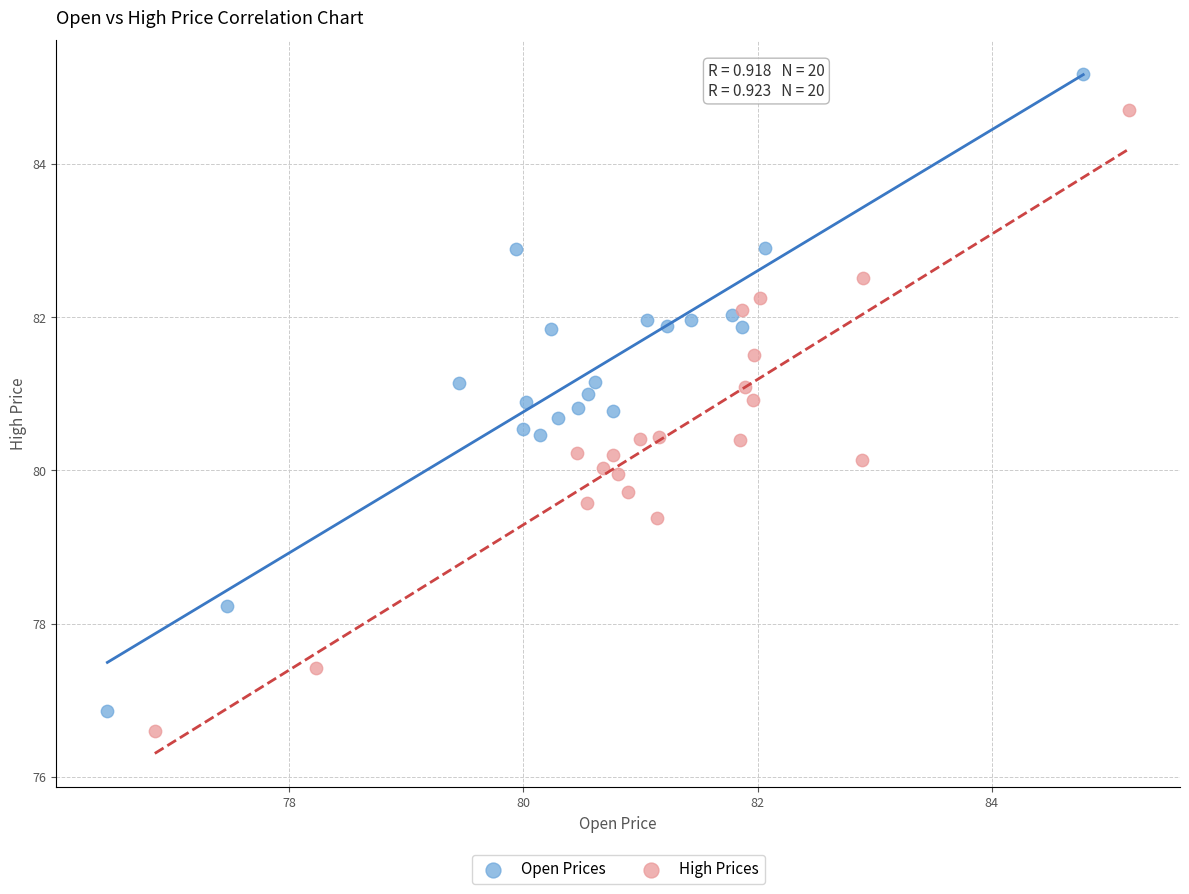

What are all the series names shown in the legend?

Open Prices, High Prices